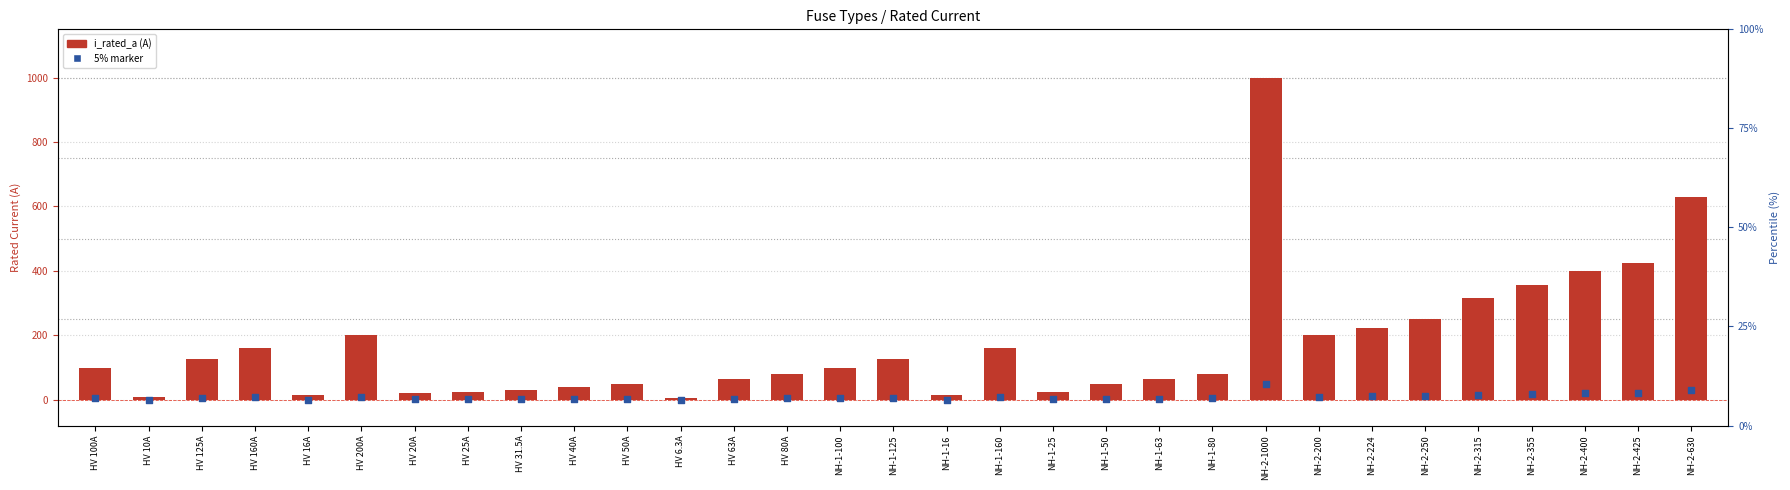

At which category is the sum across all series the highest?

NH-2-1000